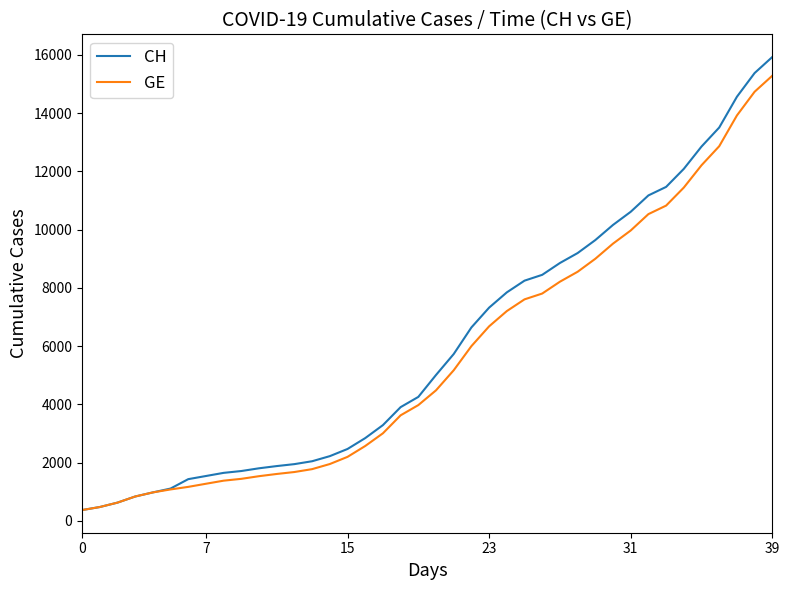

Is this an area chart (filled region under the line)?

No